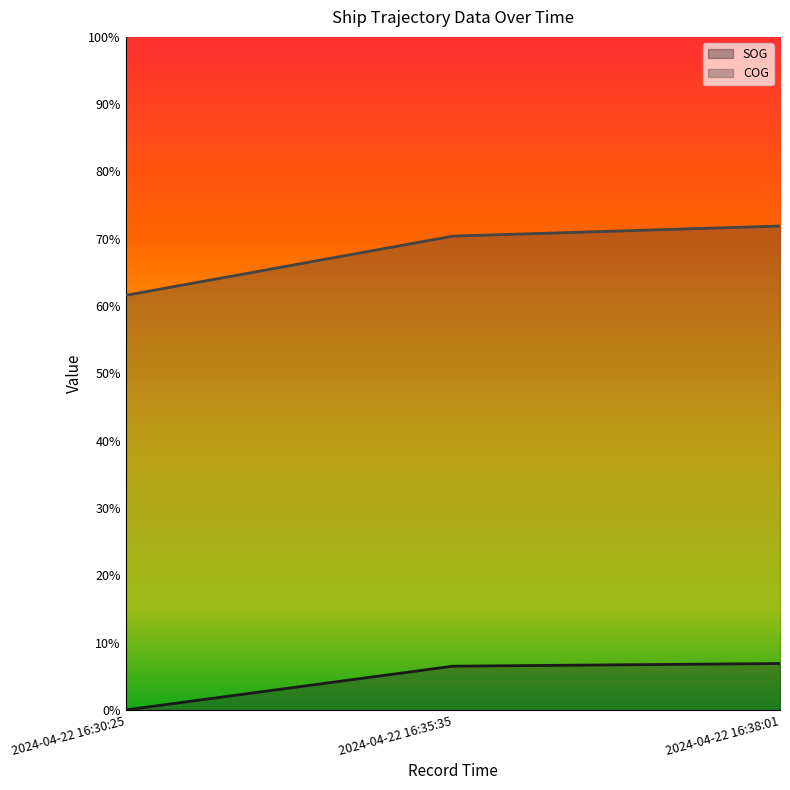

Reading left to right, extract all data points from this chart.

SOG: 2024-04-22 16:30:25=0.0	2024-04-22 16:35:35=6.5	2024-04-22 16:38:01=6.9
COG: 2024-04-22 16:30:25=61.6	2024-04-22 16:35:35=70.4	2024-04-22 16:38:01=71.9